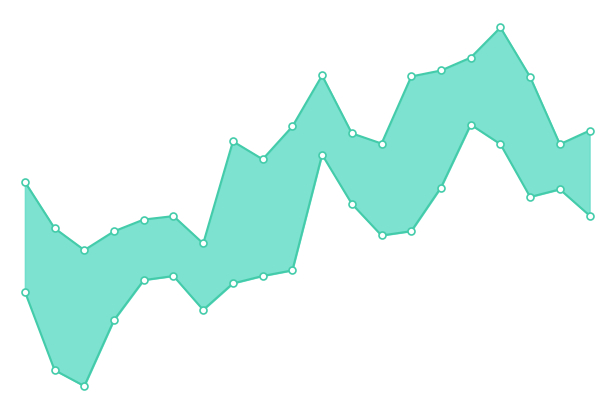

Does the chart display data point markers on the line(s)?

Yes